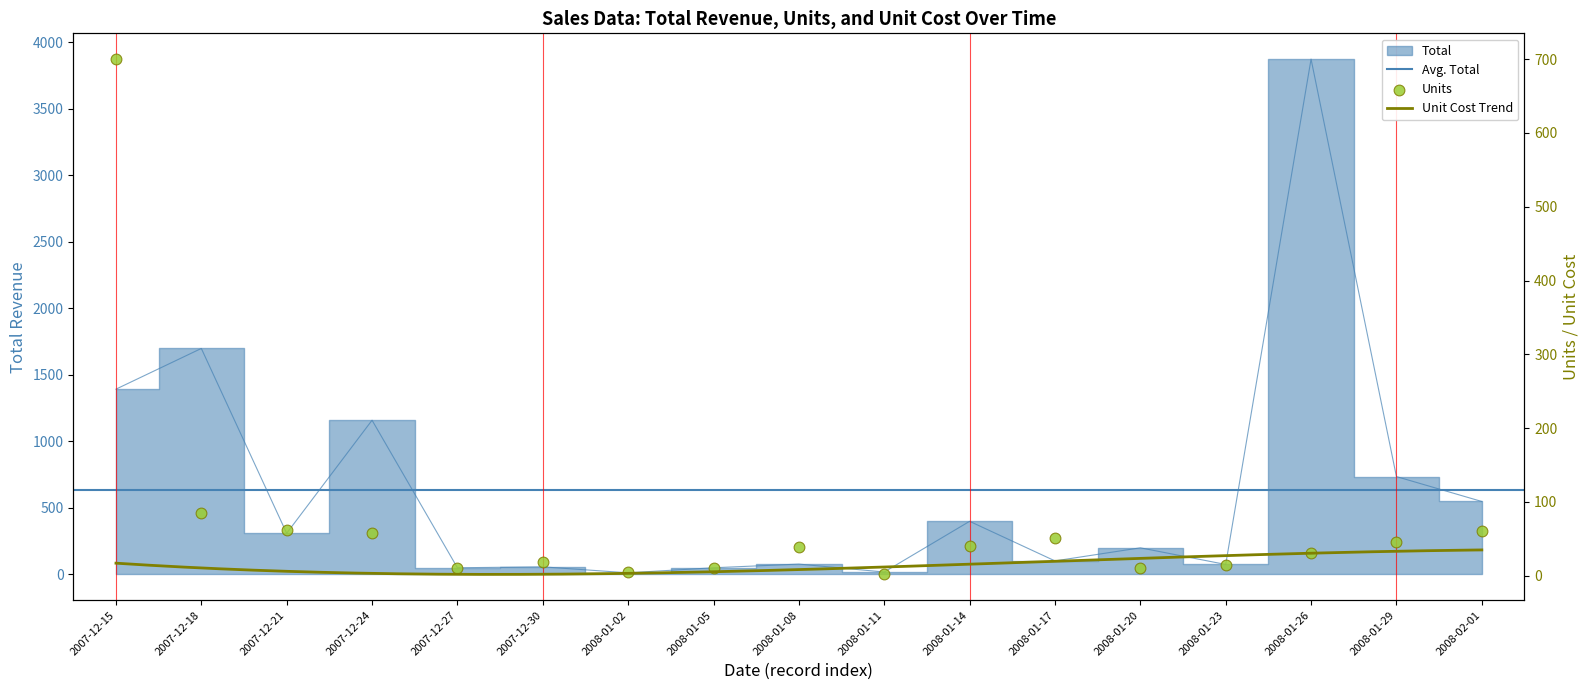

At which category is the sum across all series the highest?

2008-01-26